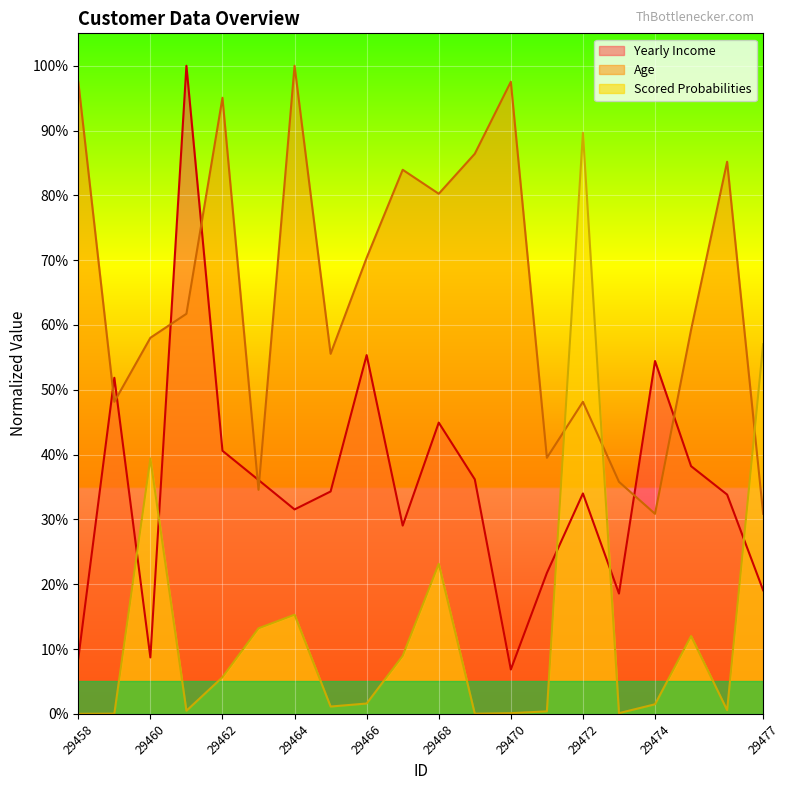

At which label does Age reach its minimum?

29474